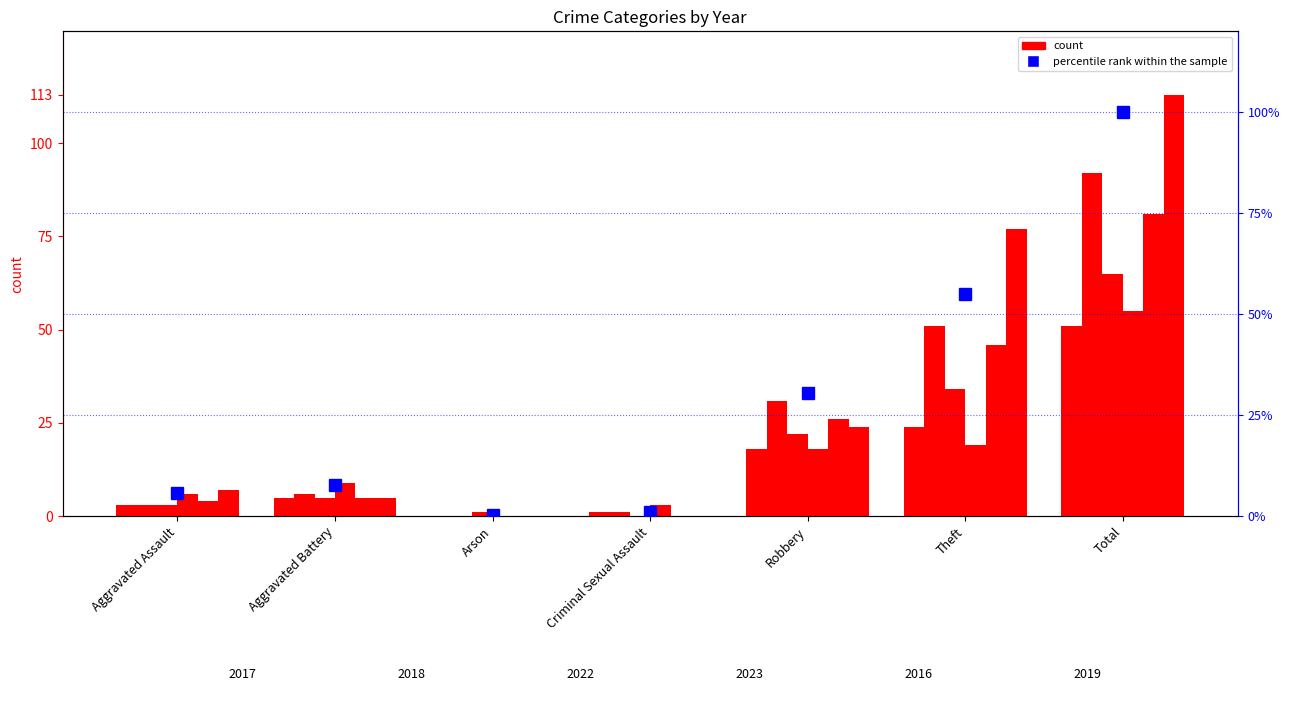

Reading left to right, what are all the values shown in this chart?

5.7	7.7	0.2	1.1	30.4	54.9	100.0